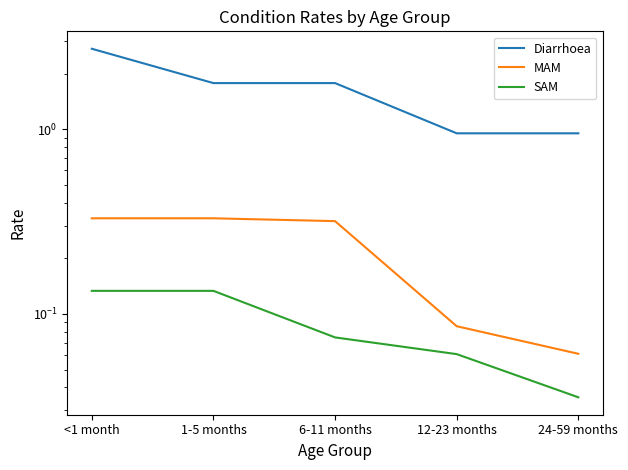

At which category does the chart reach its peak across all series?

<1 month